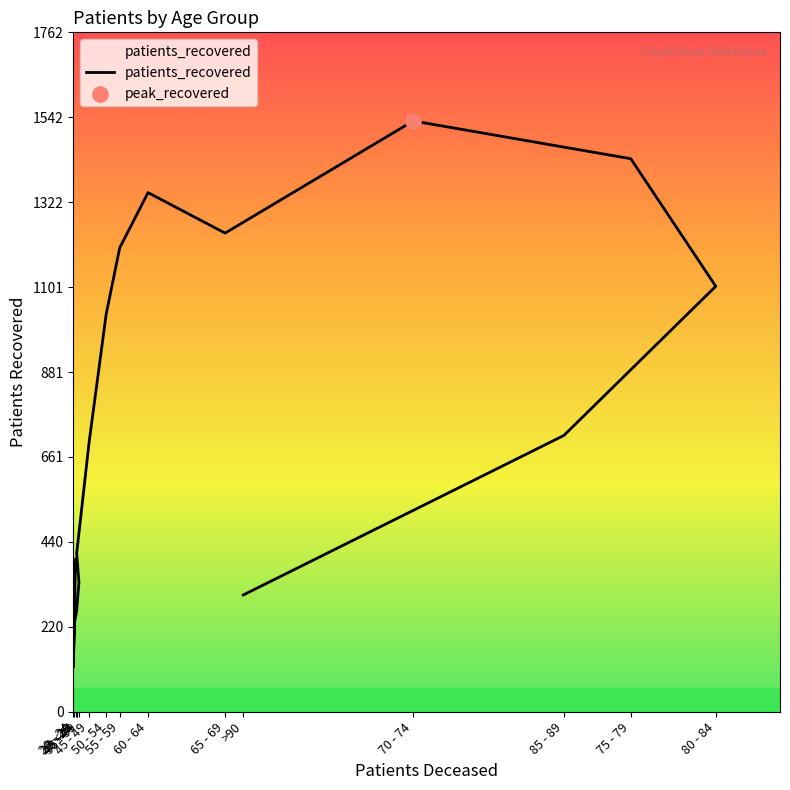

What is the change in value from 20 - 24 to 60 - 64?

+1232